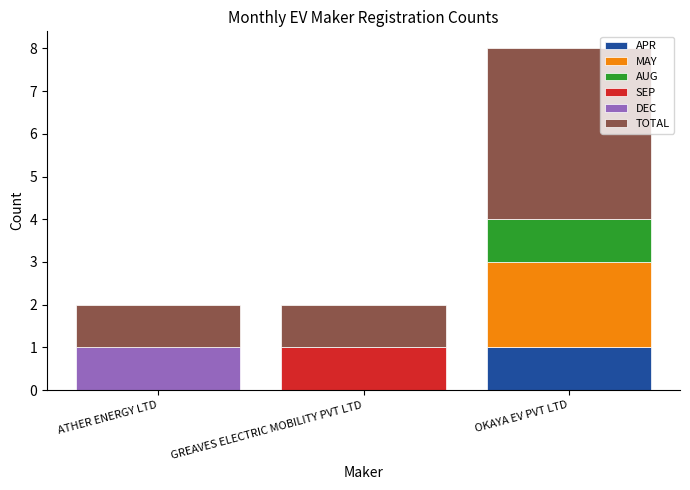

Which category has the highest value in the APR series?

OKAYA EV PVT LTD